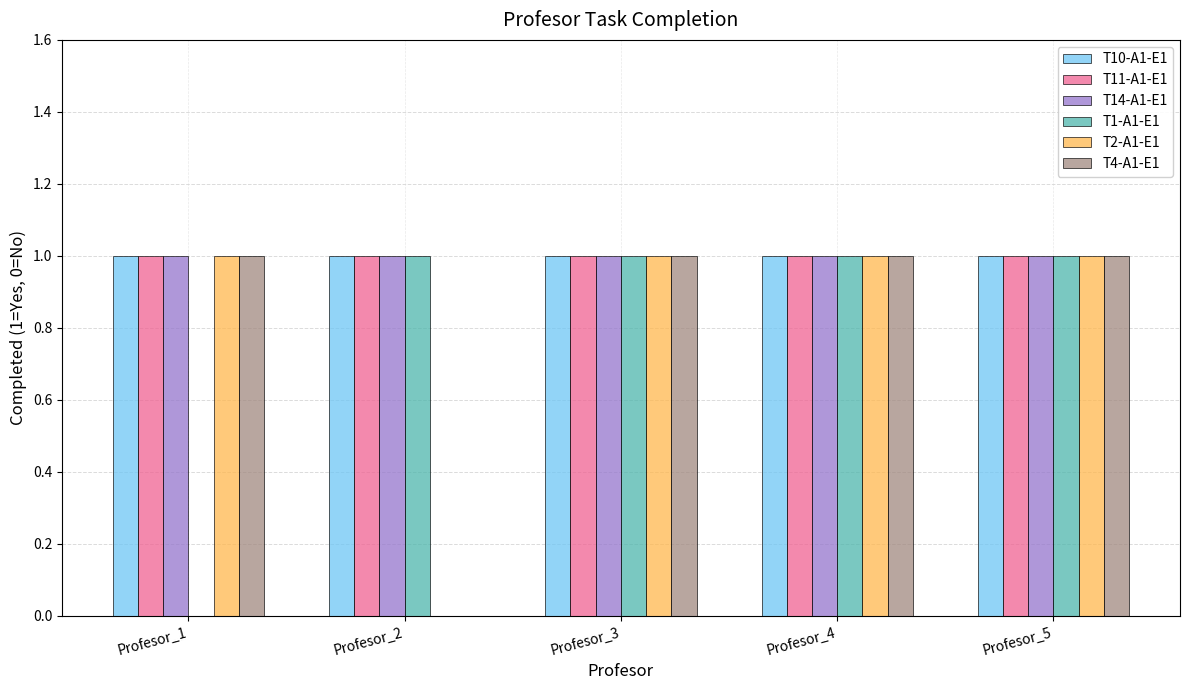

Is it true that T1-A1-E1 equals 1 at Profesor_2?

True